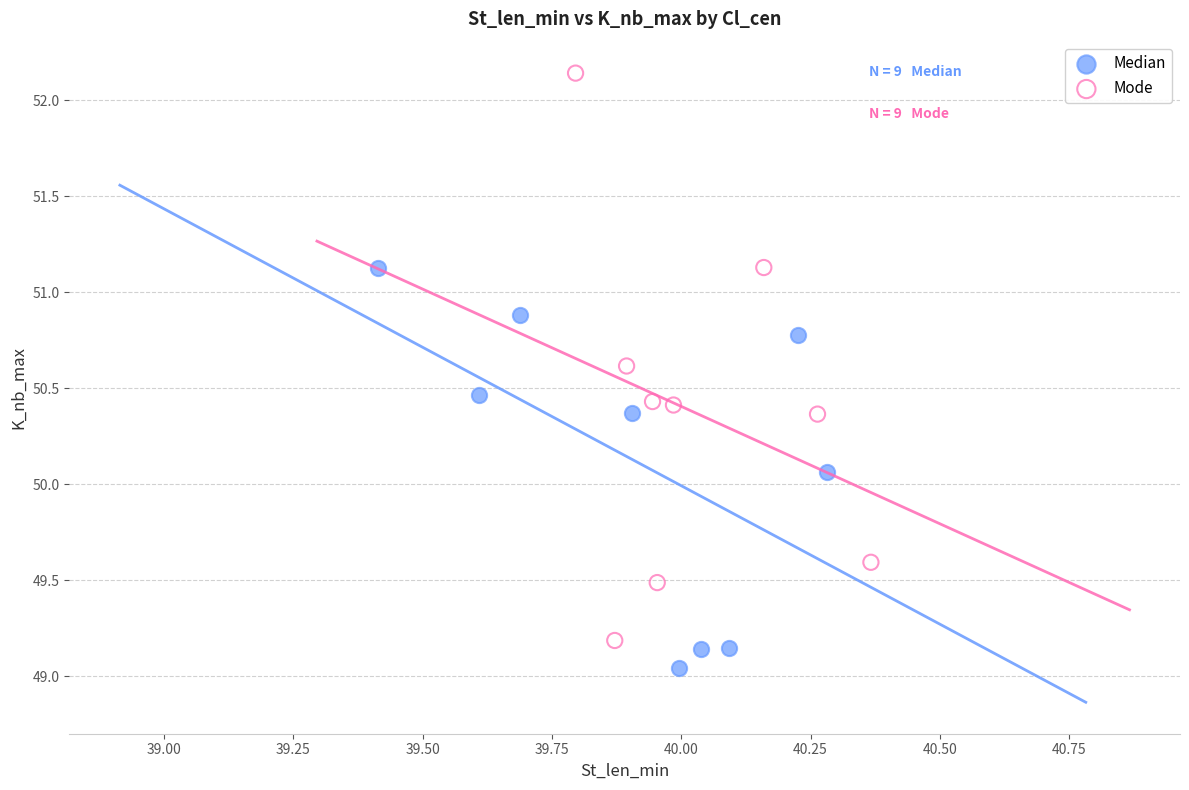

Which series contains the highest Y value?

Mode